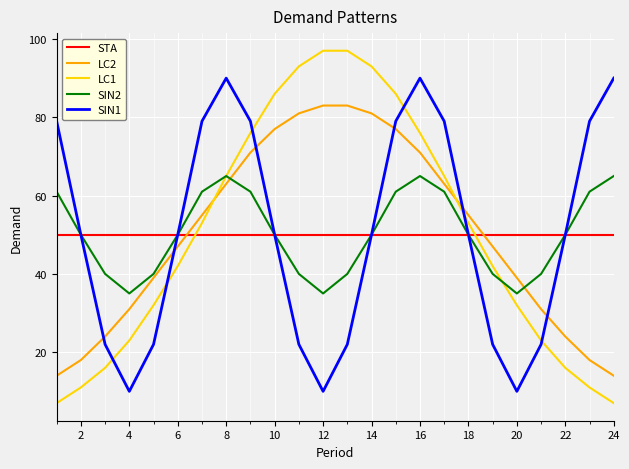

Which series has the widest spread of values?

LC1